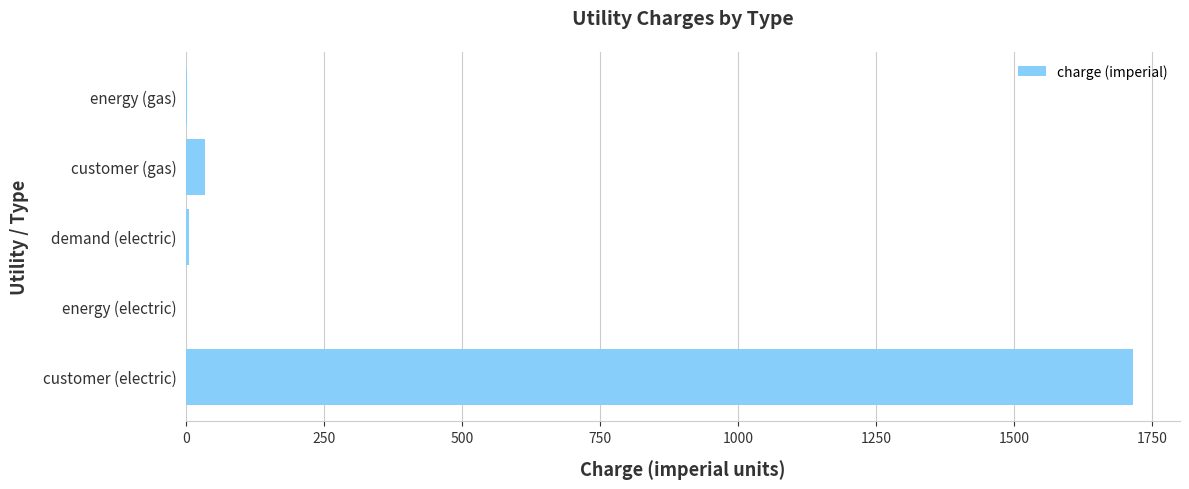

What is the sum of all values?

1754.9